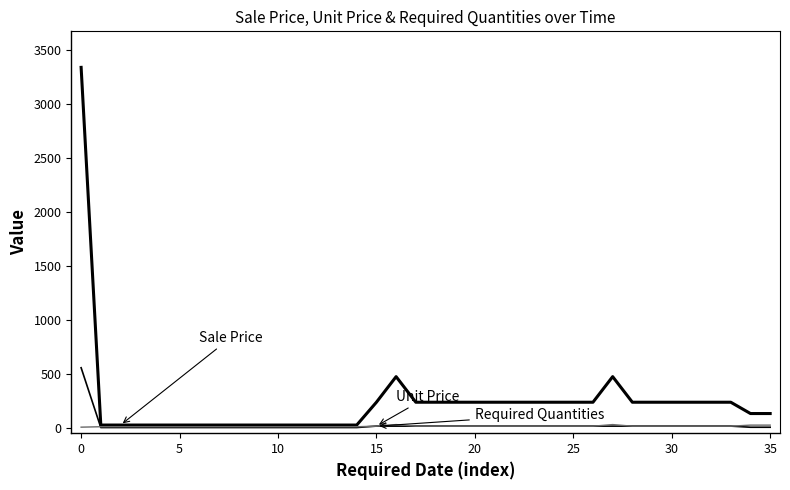

Is this an area chart (filled region under the line)?

No